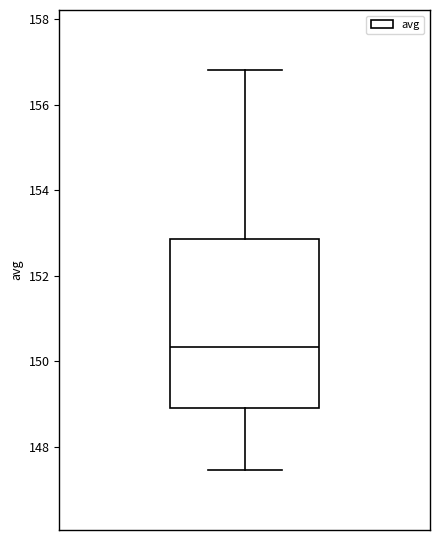

Read this box plot against the y-axis: the position of the median line, the range covered by the box, and the ends of both whiskers. The values are not printed on the chart, so give them approximately, as read against the axis.

median 150.4, box 149.0 to 152.8, whiskers 147.4 to 156.8